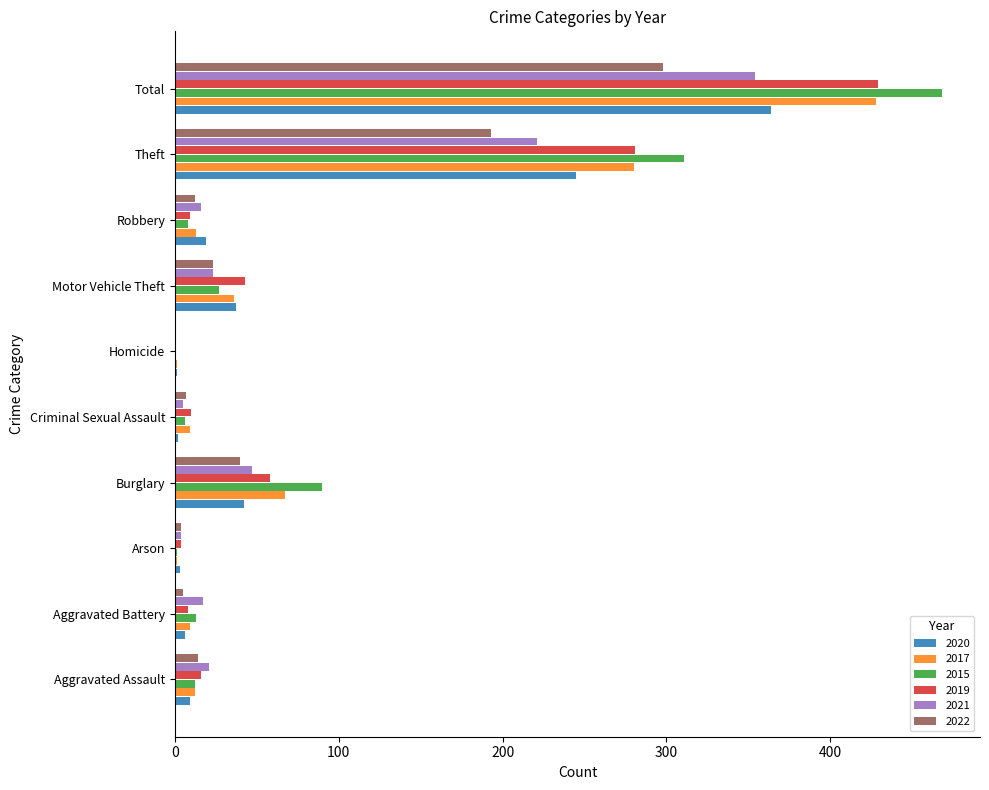

What is the sum of all 2021 values?

708